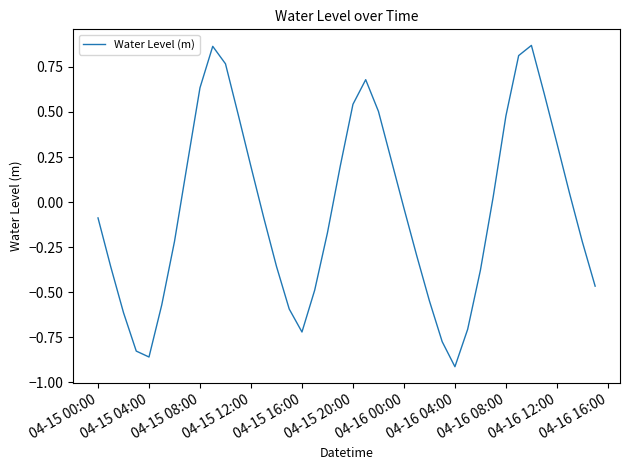

What is the difference between the maximum and minimum values?

1.8